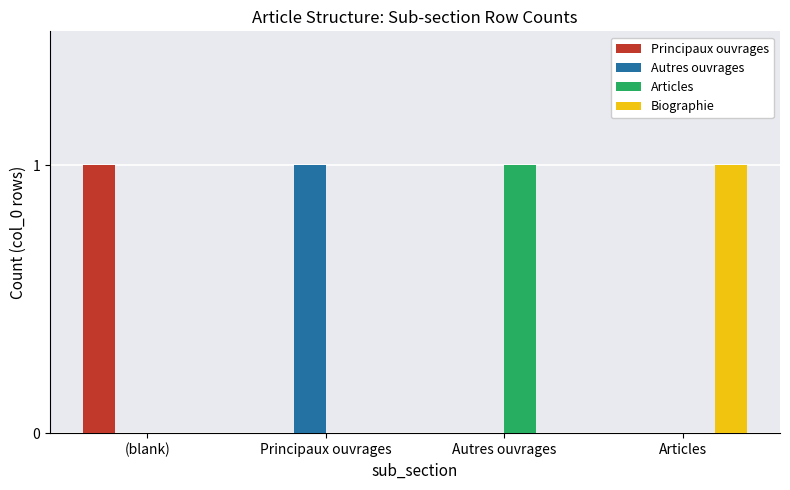

Is it true that Biographie equals 1 at (blank)?

False